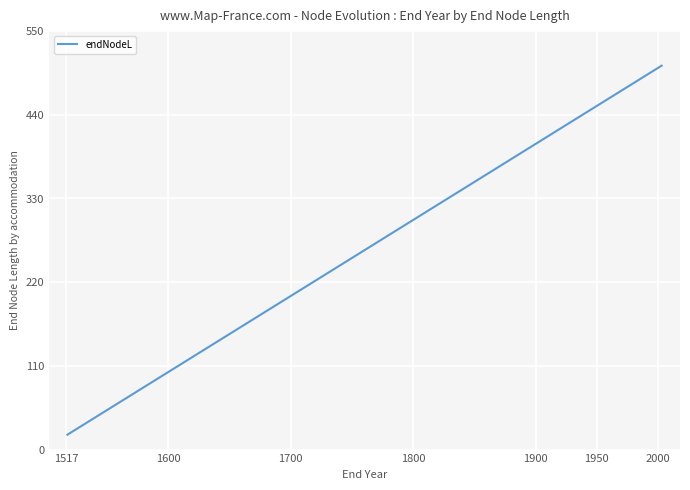

What is the maximum value shown in the chart?

504.6